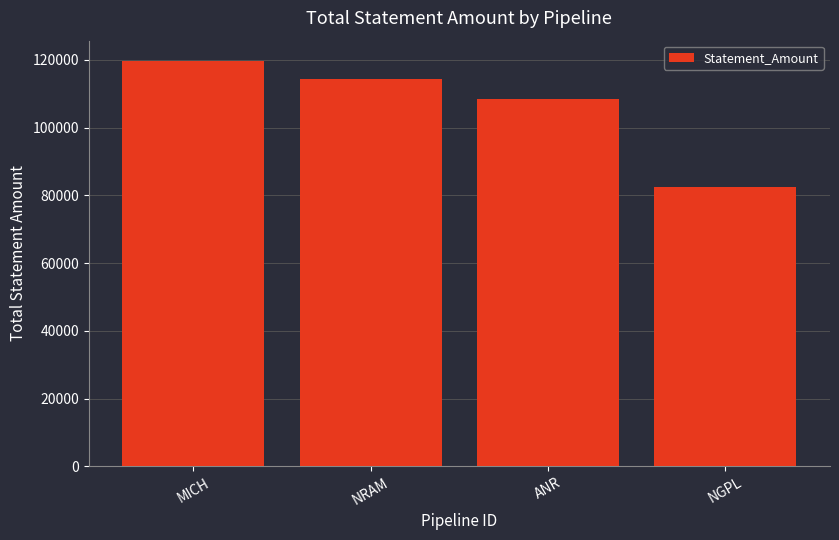

Which category has the lowest value across all series?

NGPL